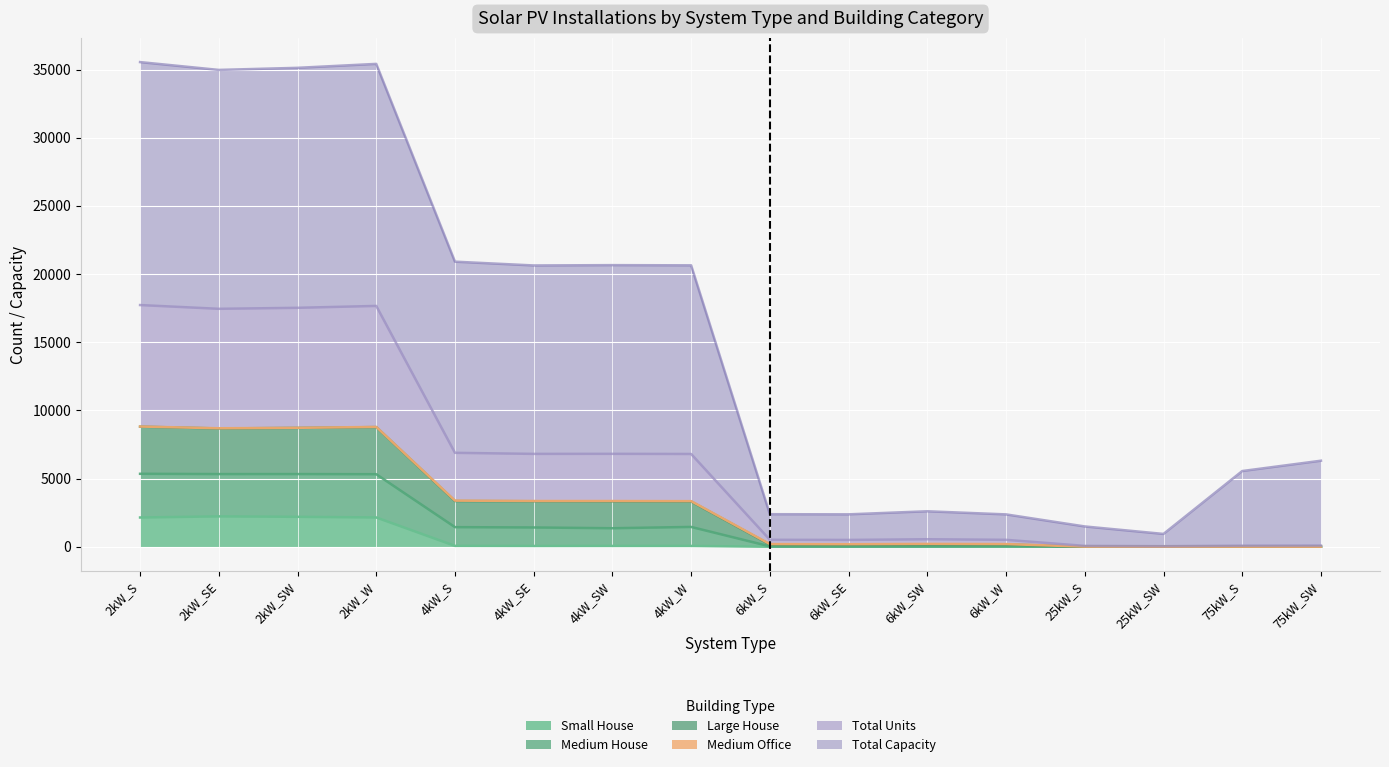

True or false: Large House and Medium House intersect in this chart.

False